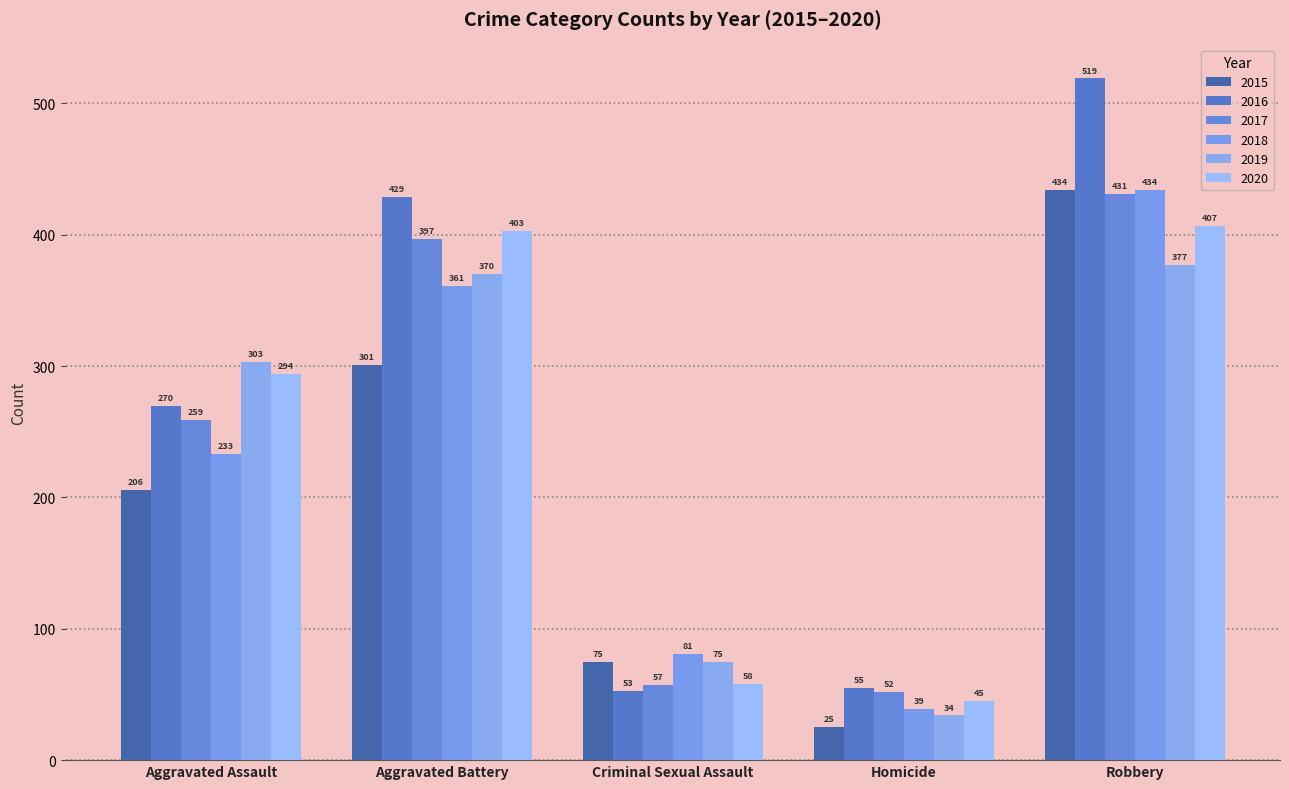

Between Homicide and Criminal Sexual Assault, which is larger?

Criminal Sexual Assault